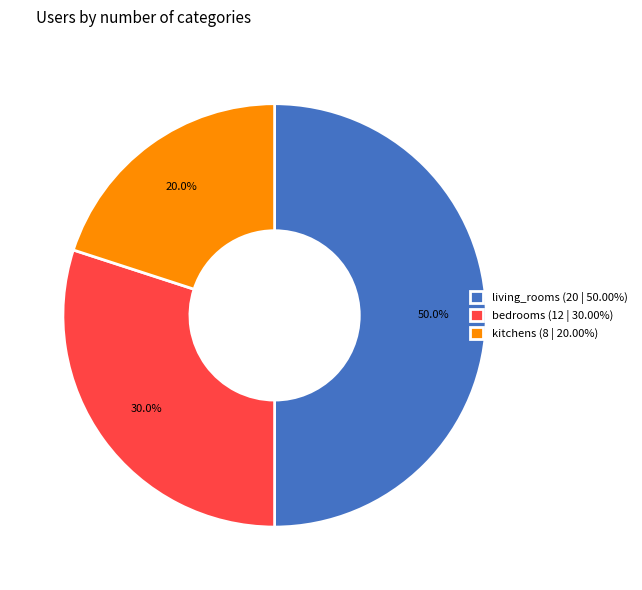

To the nearest percent, what portion does bedrooms represent?

30%